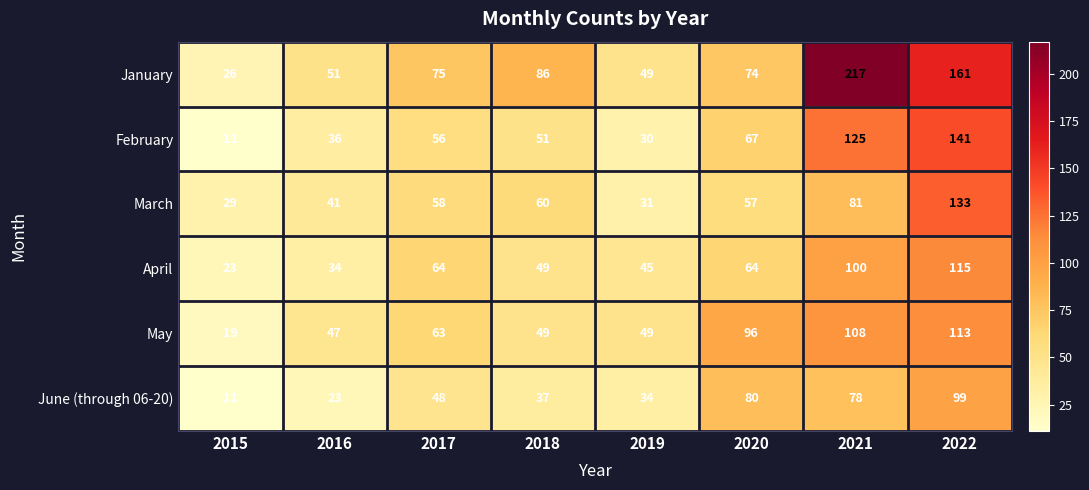

Is it true that April equals 34 at 2016?

True